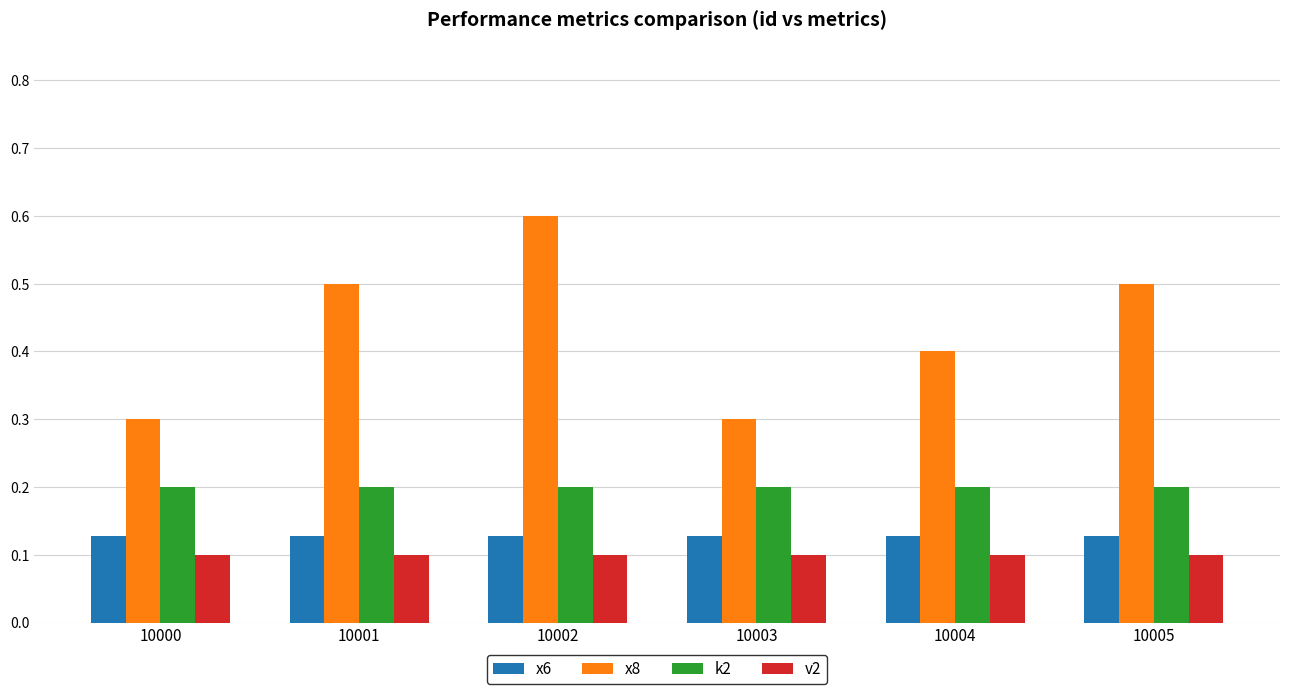

What is the greatest value displayed?

0.6